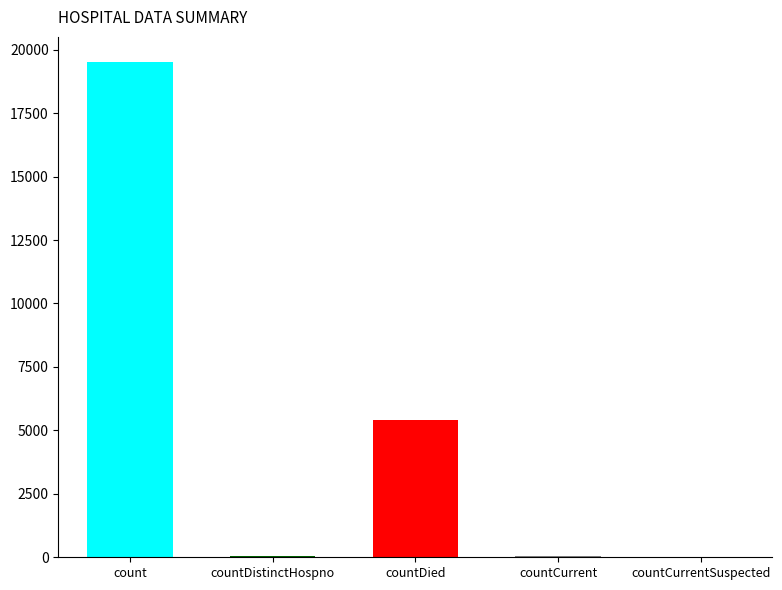

List the labels in order of value, largest first.

count, countDied, countCurrent, countDistinctHospno, countCurrentSuspected